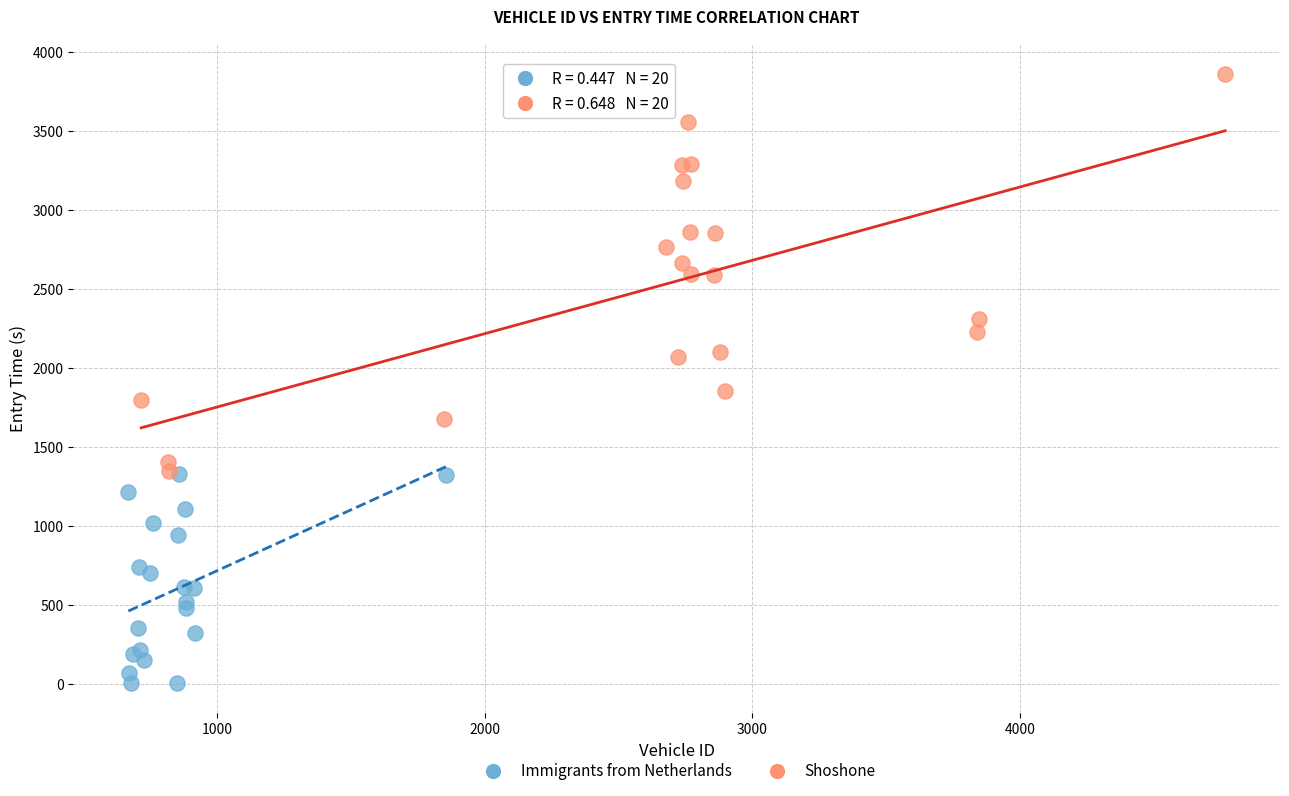

Which series reaches the minimum Y coordinate?

Immigrants from Netherlands